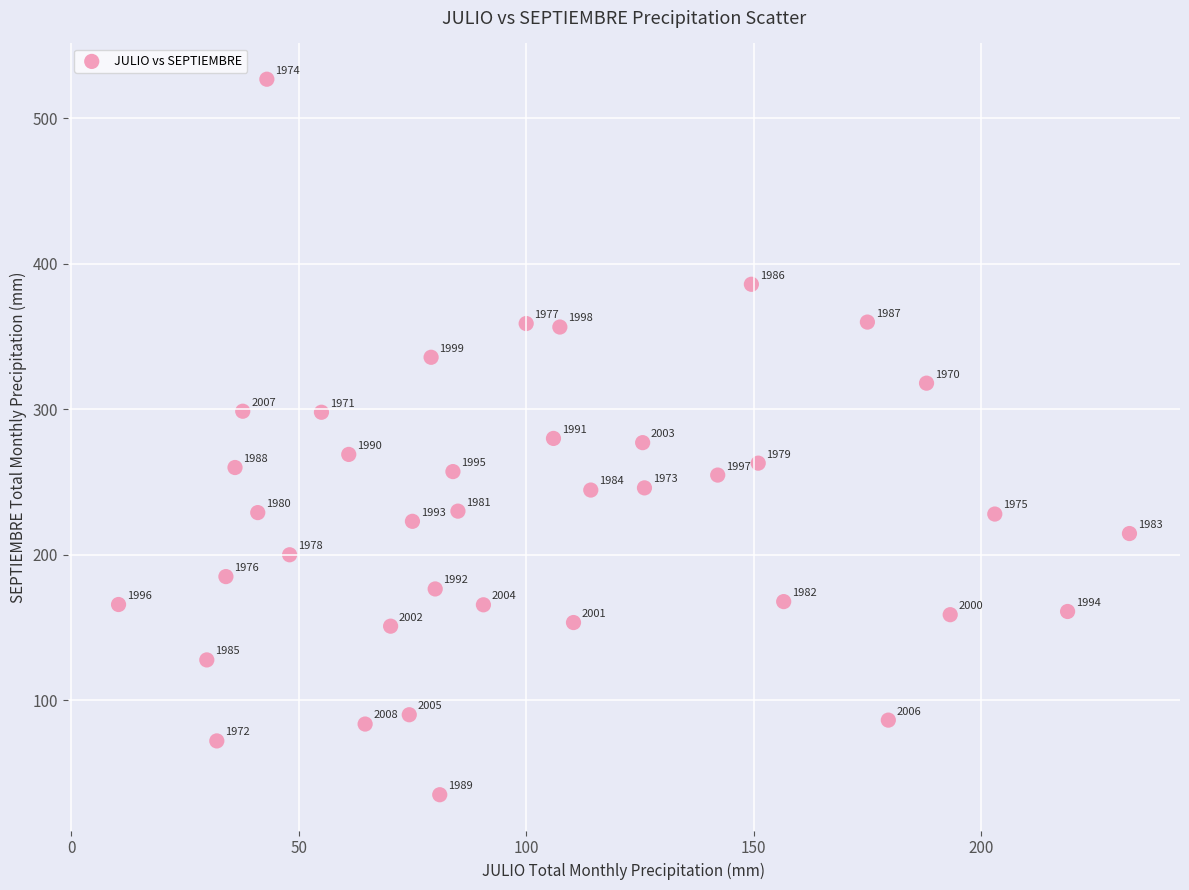

What is the range of X values (max minus min)?

222.2